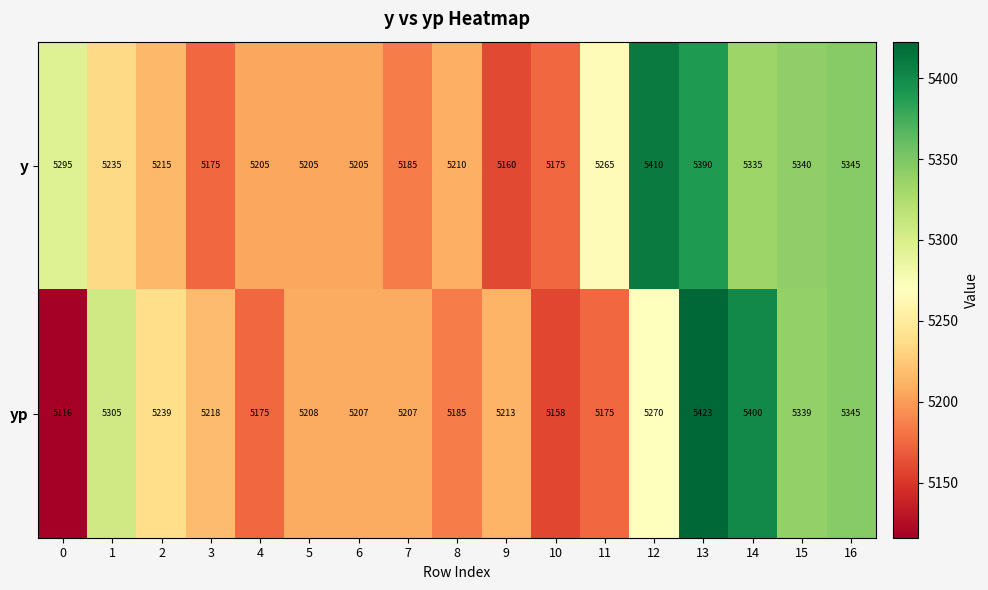

Where is yp nearest to the value 5269?

12